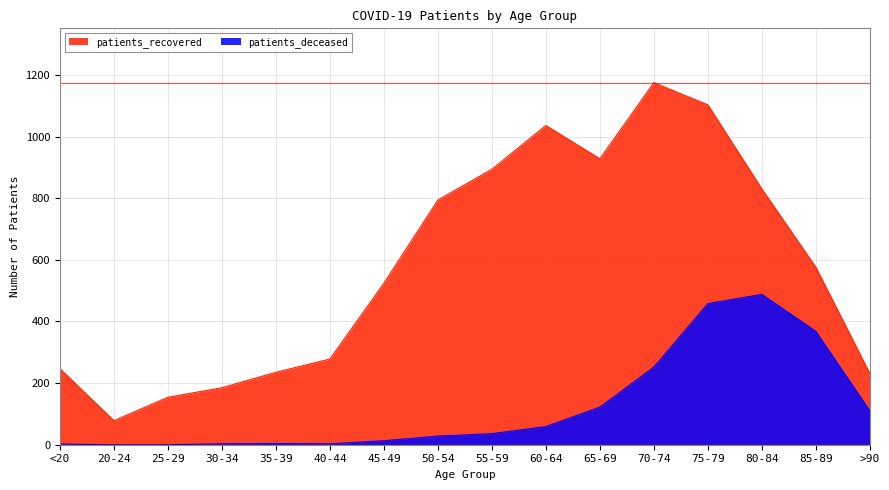

What is the spread (max minus min) of values at 85-89?

208